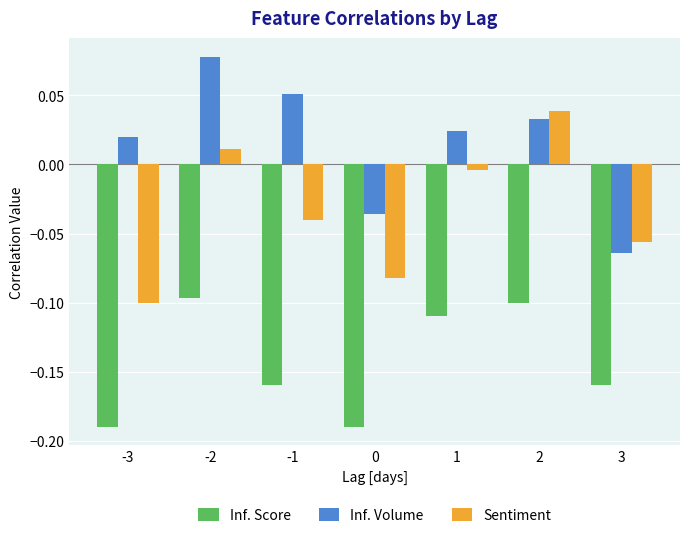

How many bars are there in total?

21